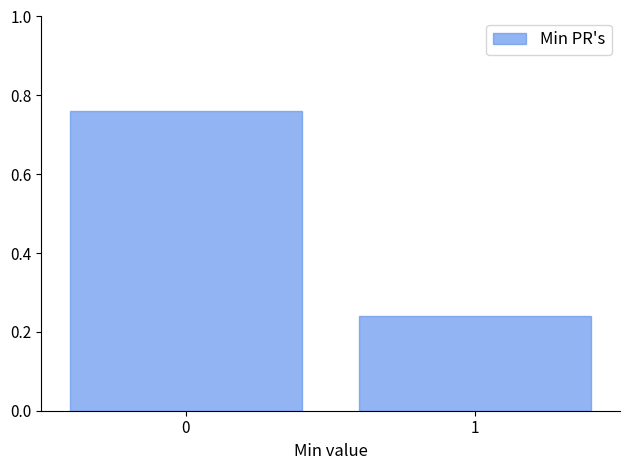

What is the sum of all values?

1.0